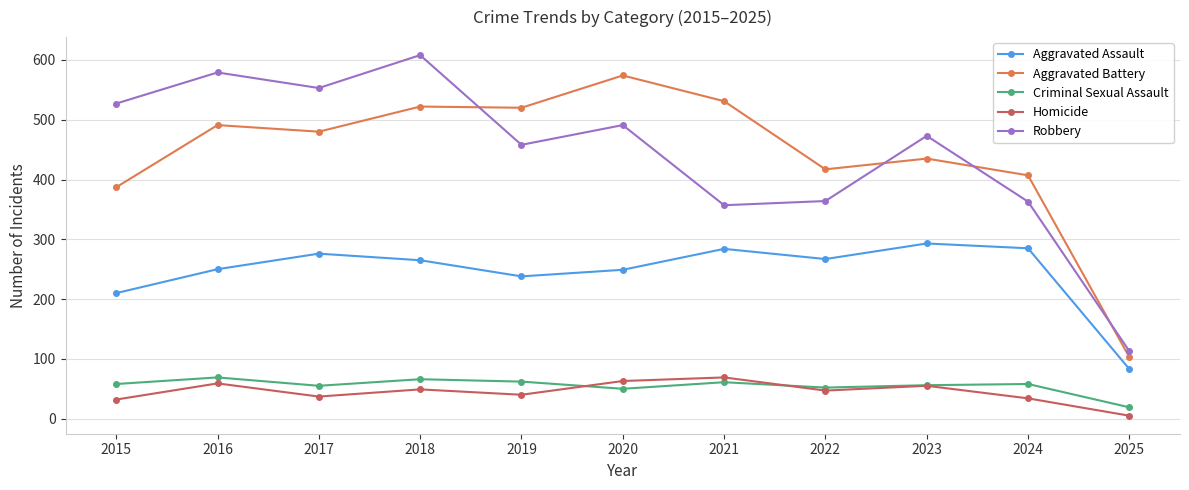

True or false: Robbery and Aggravated Assault cross at least once.

False